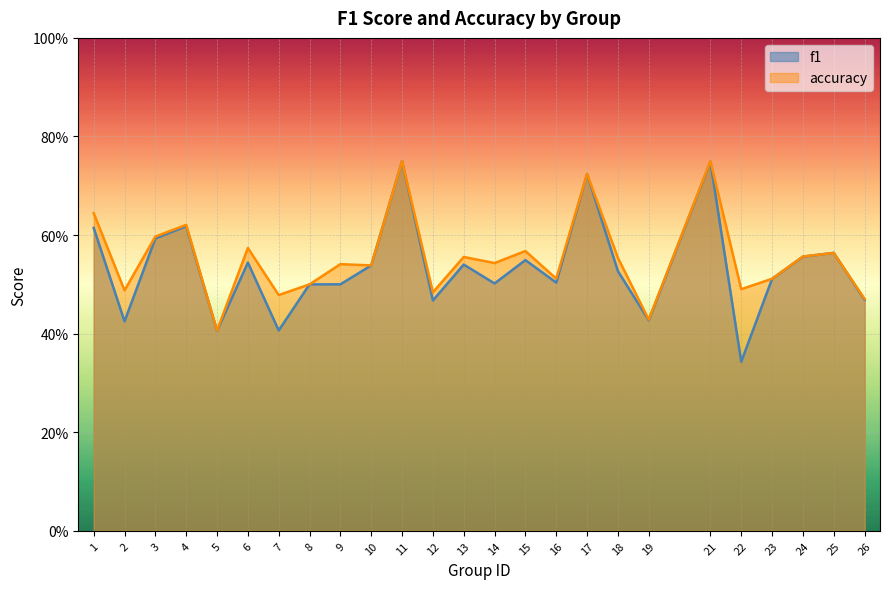

Does the chart display data point markers on the line(s)?

No